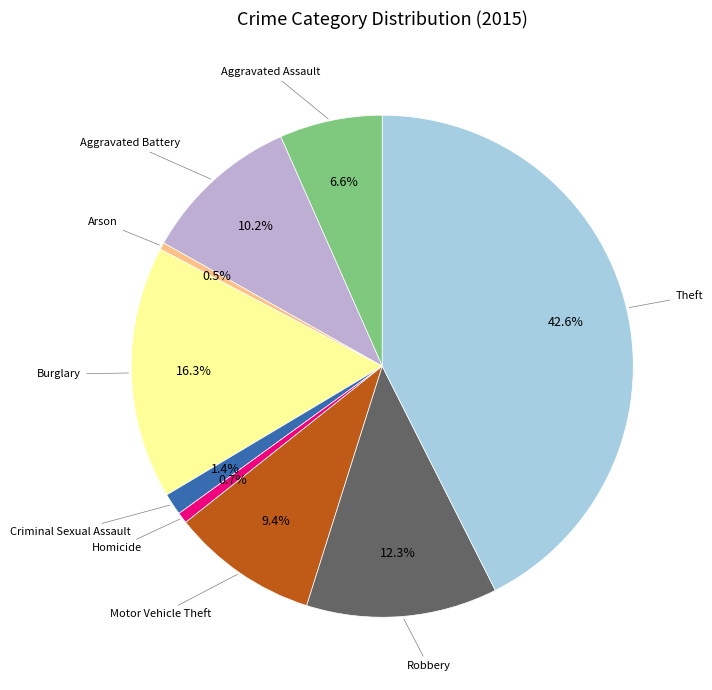

Is there any slice that represents more than half of the pie?

No